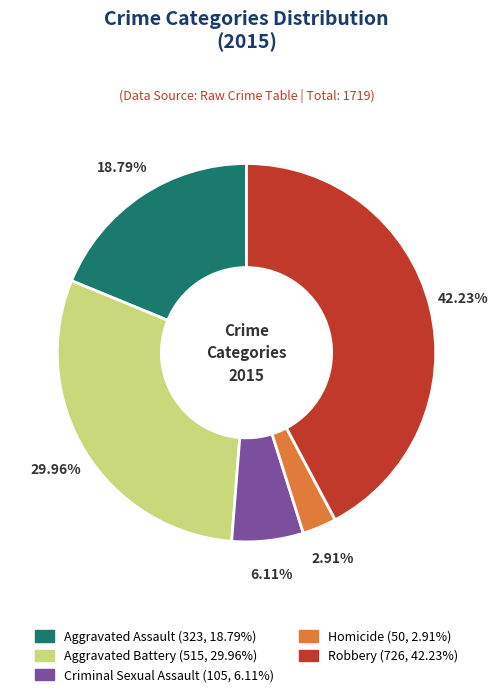

To the nearest percent, what is the difference between the Homicide and Aggravated Battery slice percentages?

27%